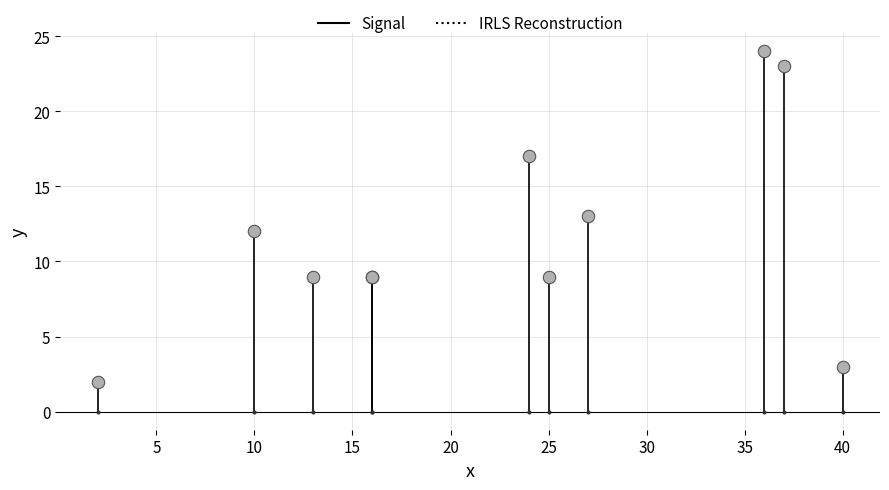

Which series reaches the maximum Y coordinate?

Signal